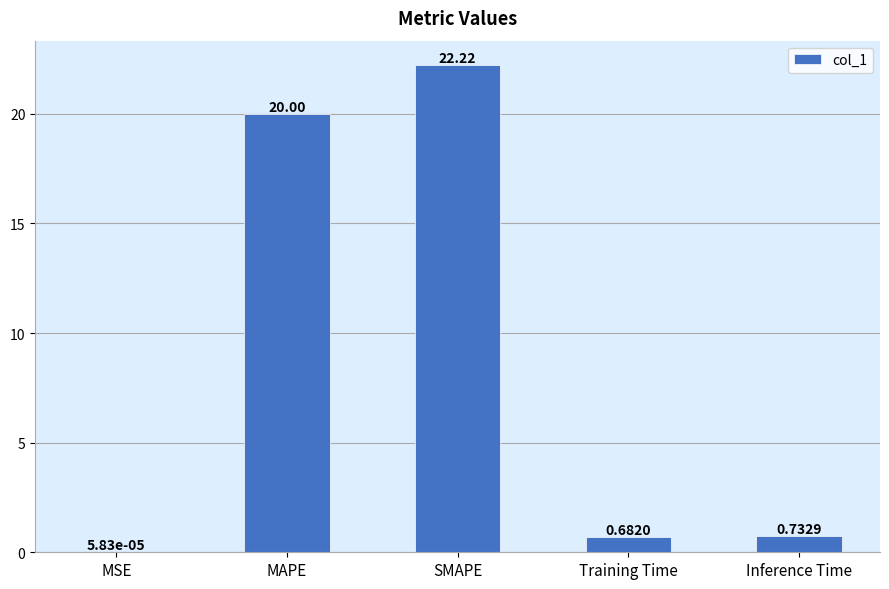

Between Training Time and Inference Time, which is larger?

Inference Time